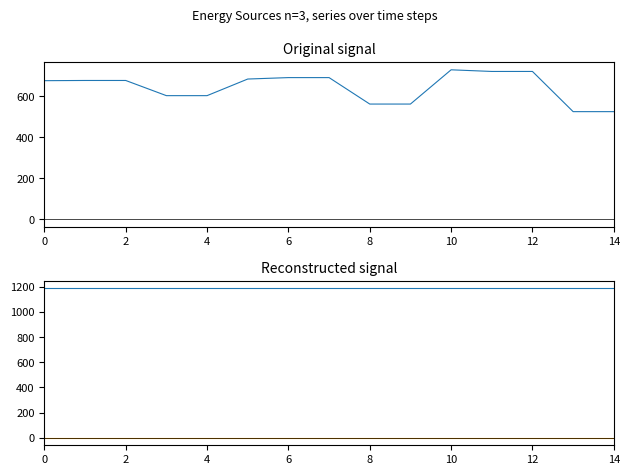

True or false: Owned PV and Owned Batteries cross at least once.

False